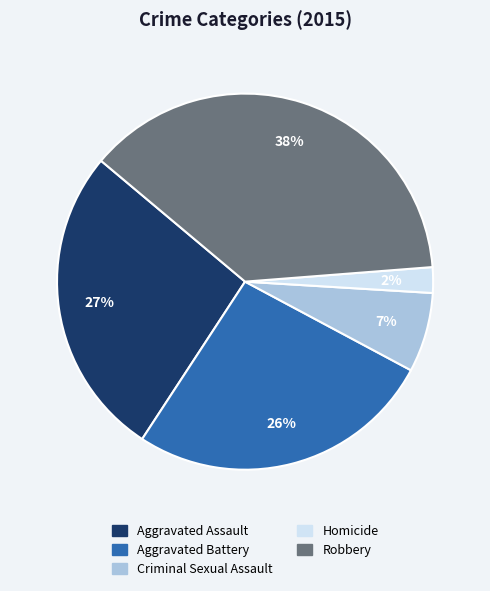

Which has a higher value, Aggravated Assault or Criminal Sexual Assault?

Aggravated Assault